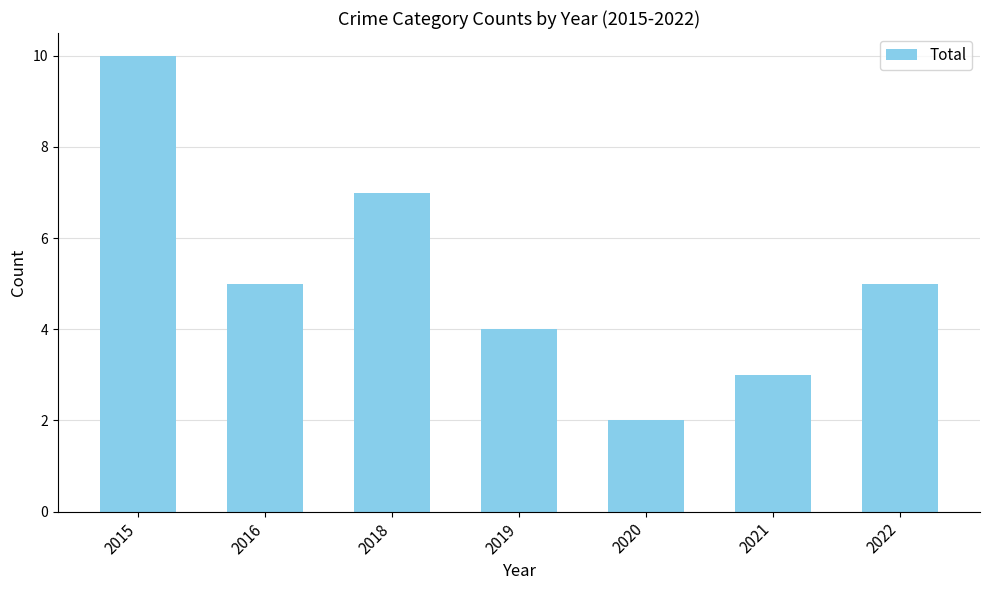

How many data points does each series have?

7